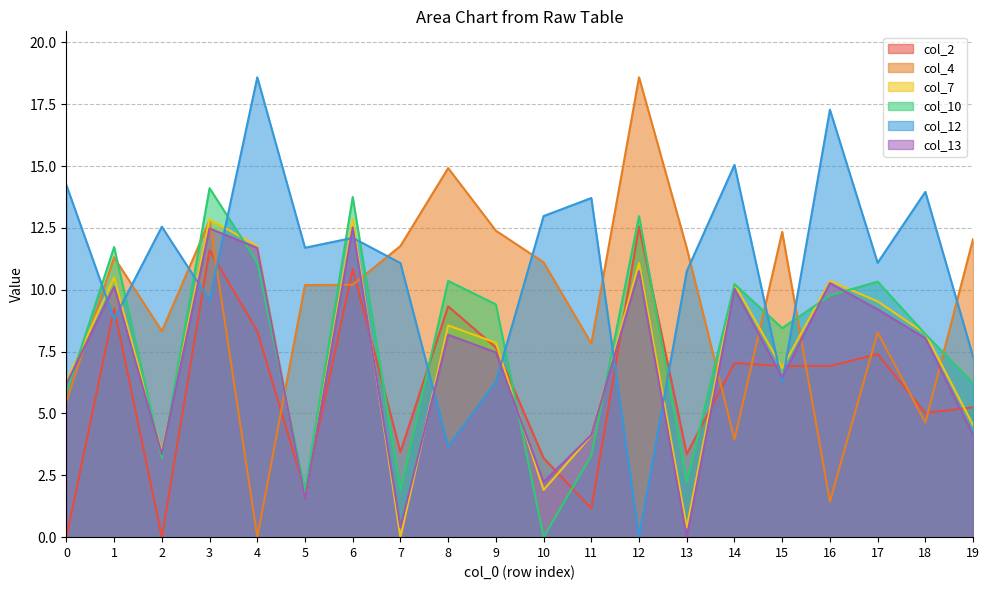

How many data points does each series have?

20